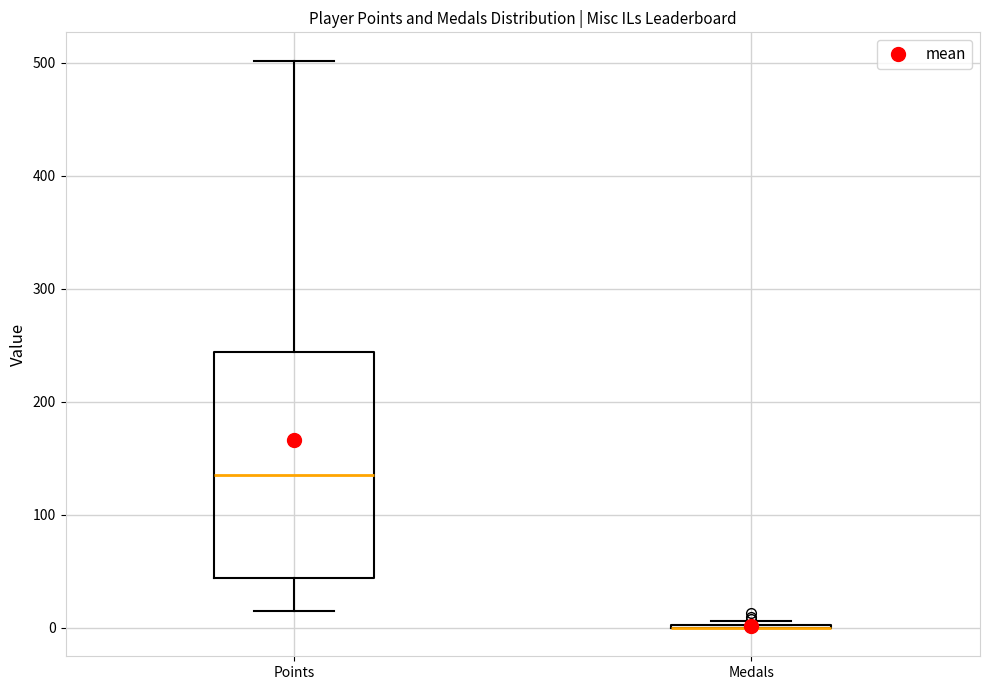

Reading left to right, read every box against the y-axis: the position of its median line, the range the box covers, and the ends of its whiskers. The values are not printed on the chart, so give them approximately, as read against the axis.

Points: median 140, box 40 to 240, whiskers 20 to 500
Medals: box collapsed to a line at 0, whiskers 0 to 10